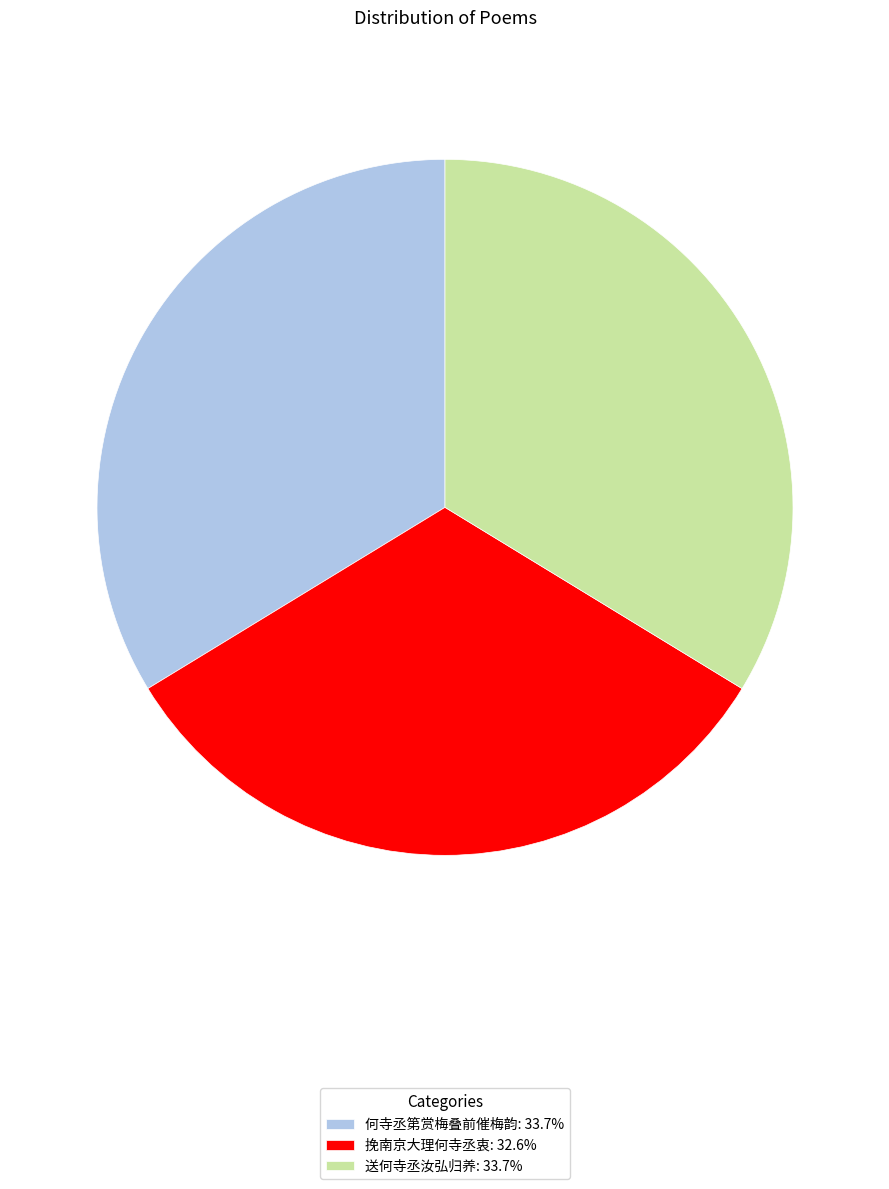

Is the sum of 送何寺丞汝弘归养 and 何寺丞第赏梅叠前催梅韵 greater than half?

Yes